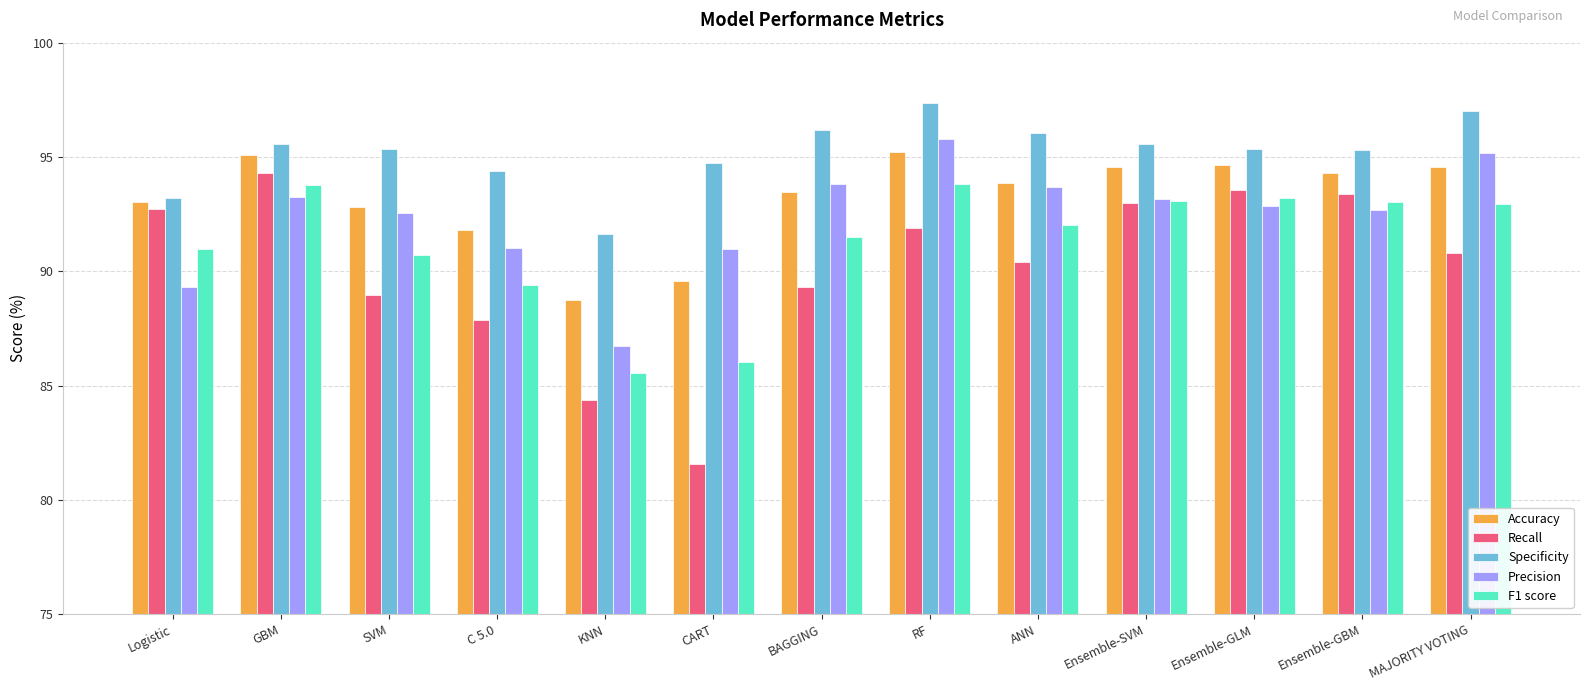

True or false: Precision has a value of 91.0 at C 5.0.

True